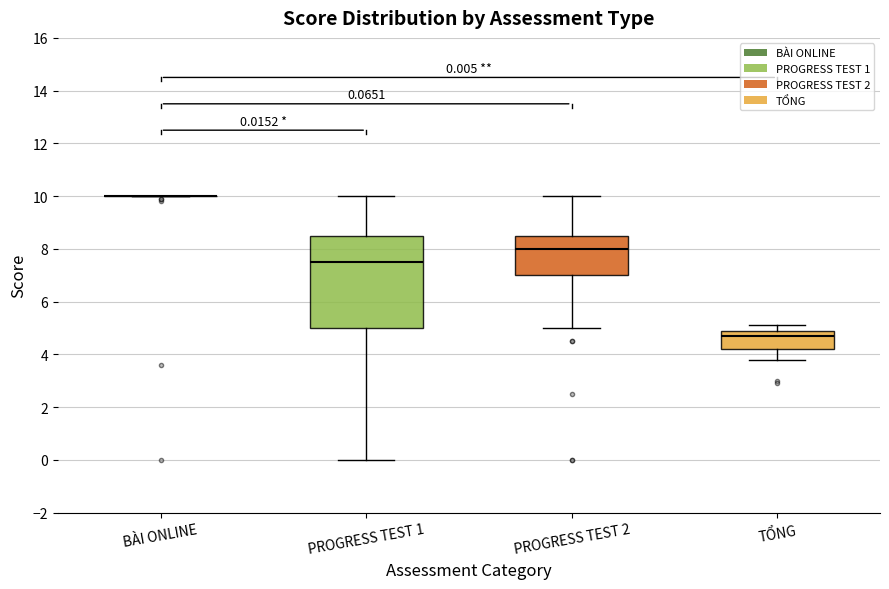

Which box is the tallest, from its lower edge to its upper edge?

PROGRESS TEST 1